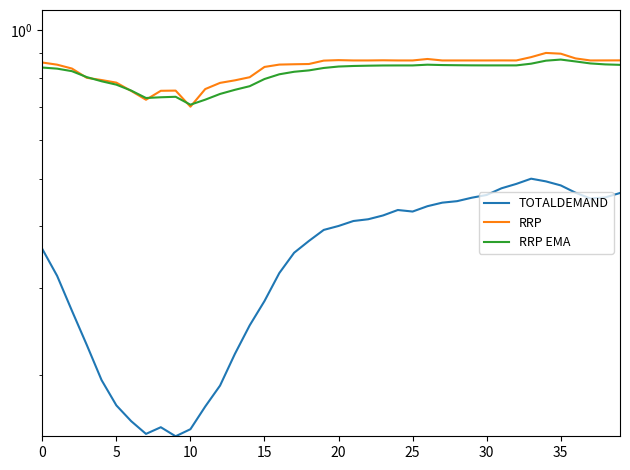

What is the lowest value of the RRP series?

0.7